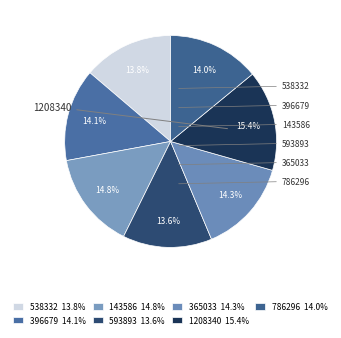

The 365033 slice represents 14% of the pie. True or false?

True